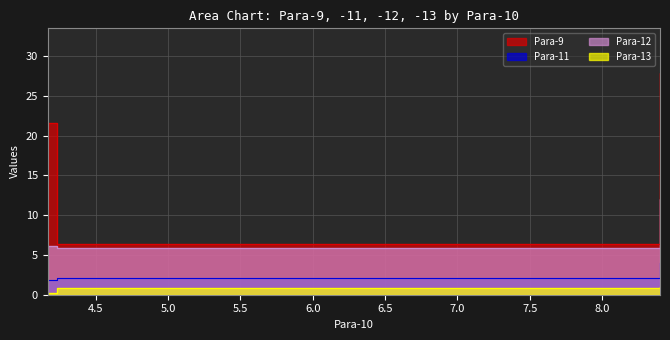

The value of Para-12 at 4.167 is 2.1. True or false?

False